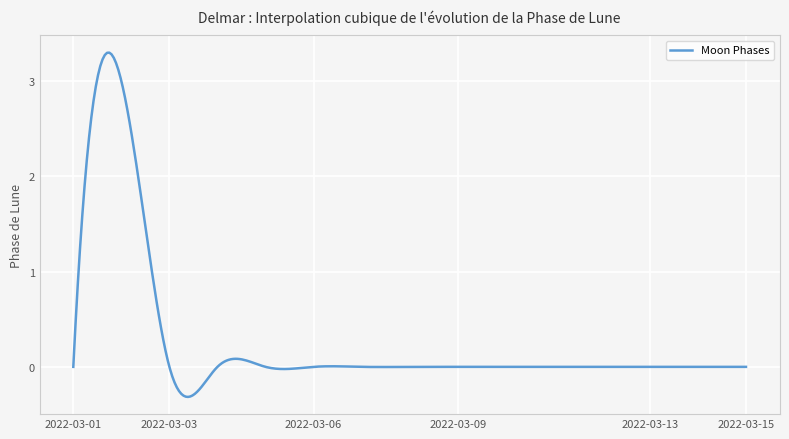

Does the chart display data point markers on the line(s)?

No